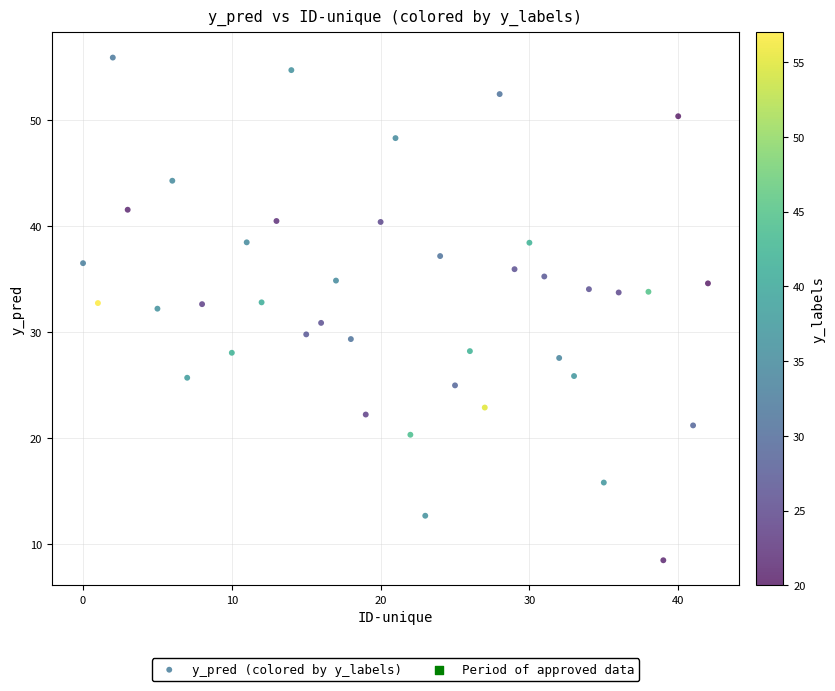

What is the range of X values (max minus min)?

42.0